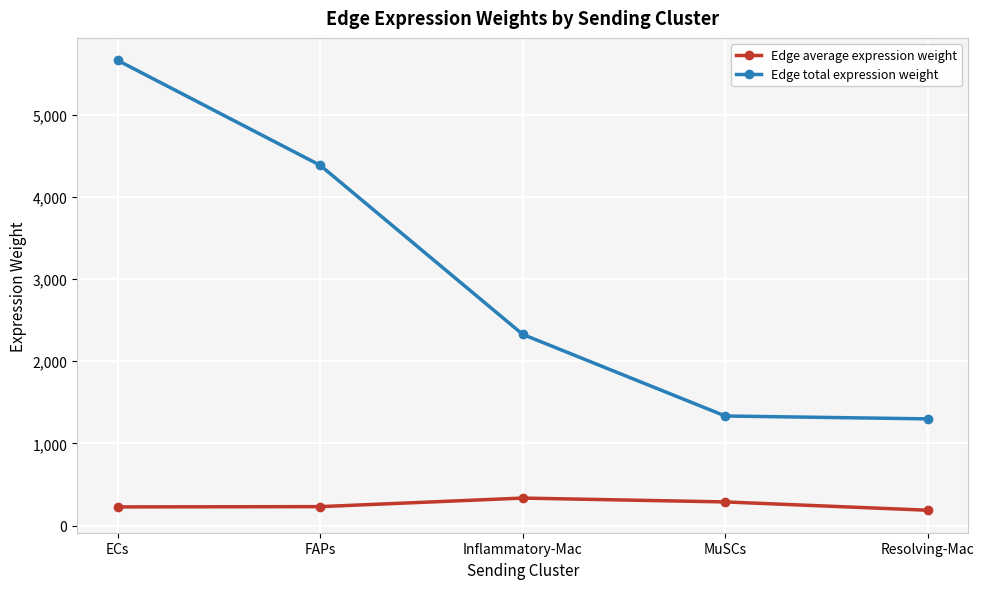

At ECs, list the series in order from largest to smallest.

Edge total expression weight, Edge average expression weight